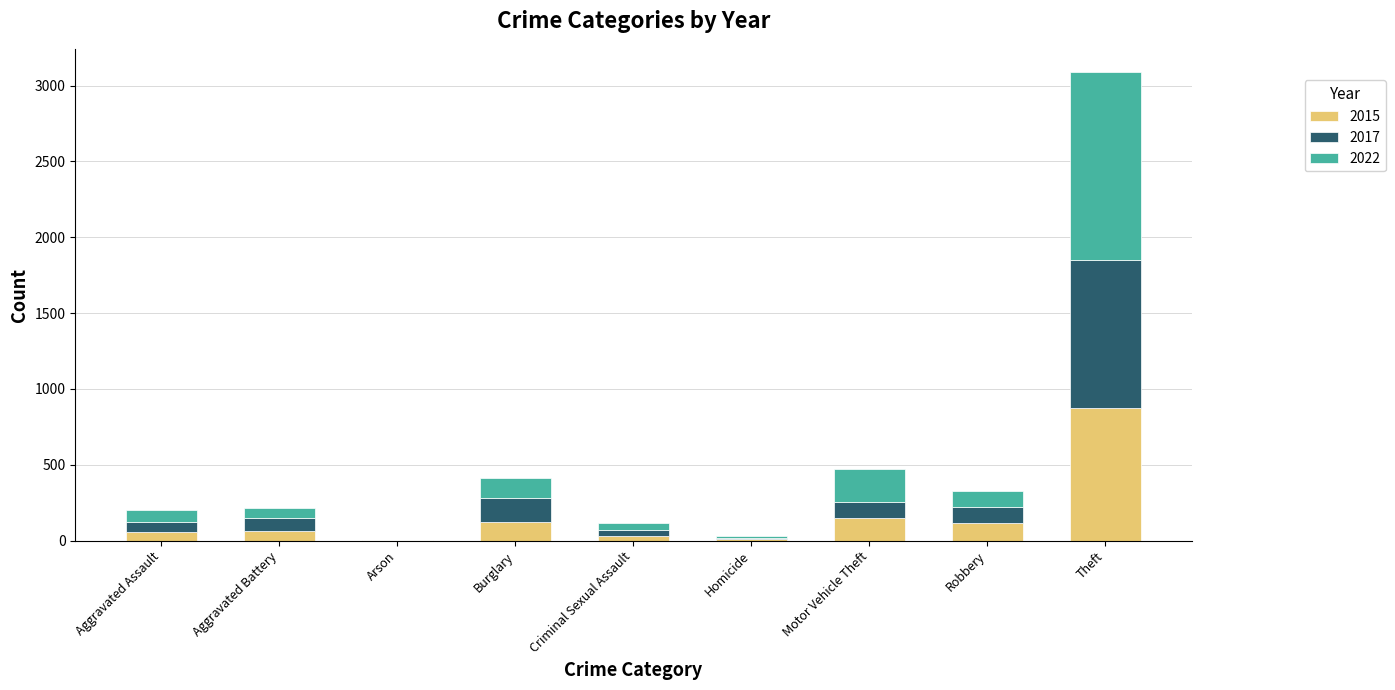

At which label does 2015 reach its peak?

Theft